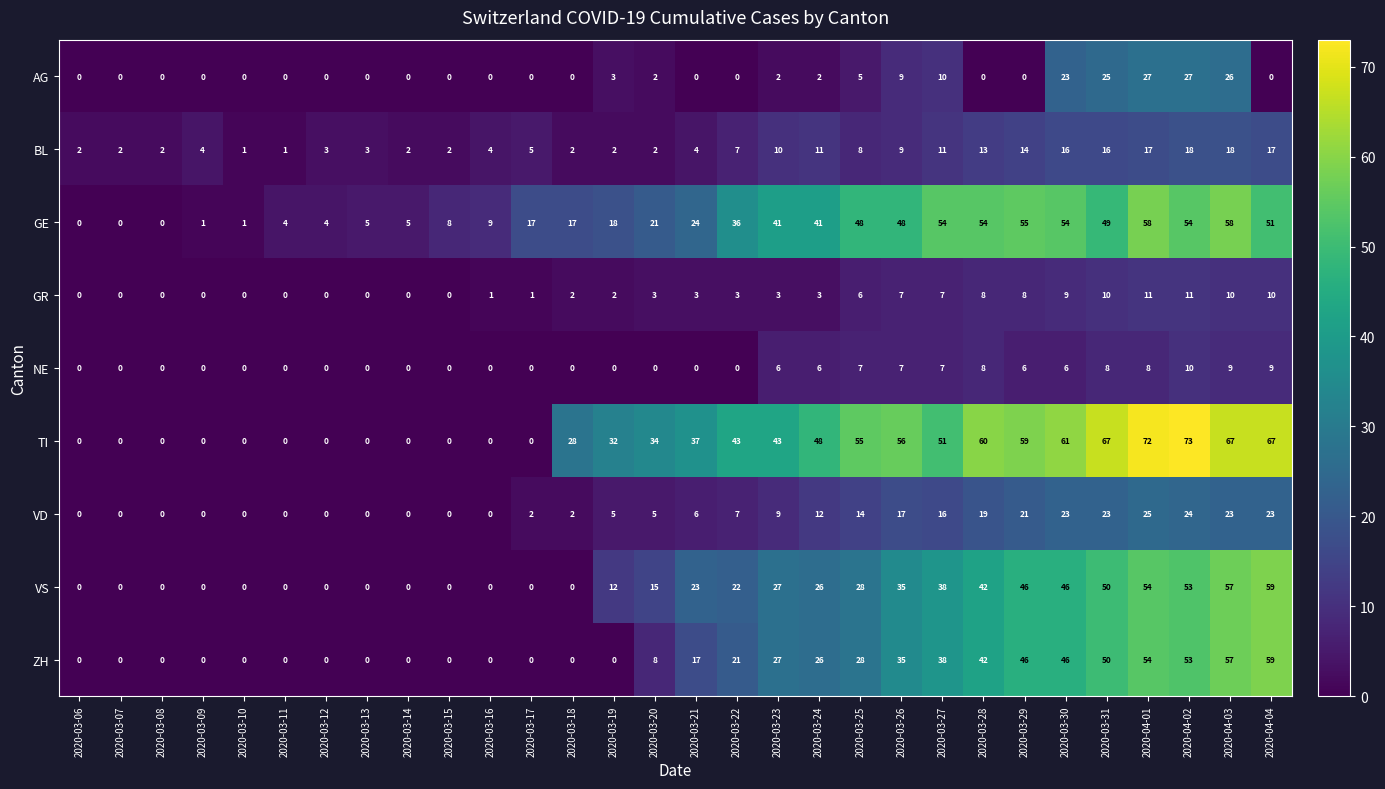

Where does the VS series first go above 22?

2020-03-21